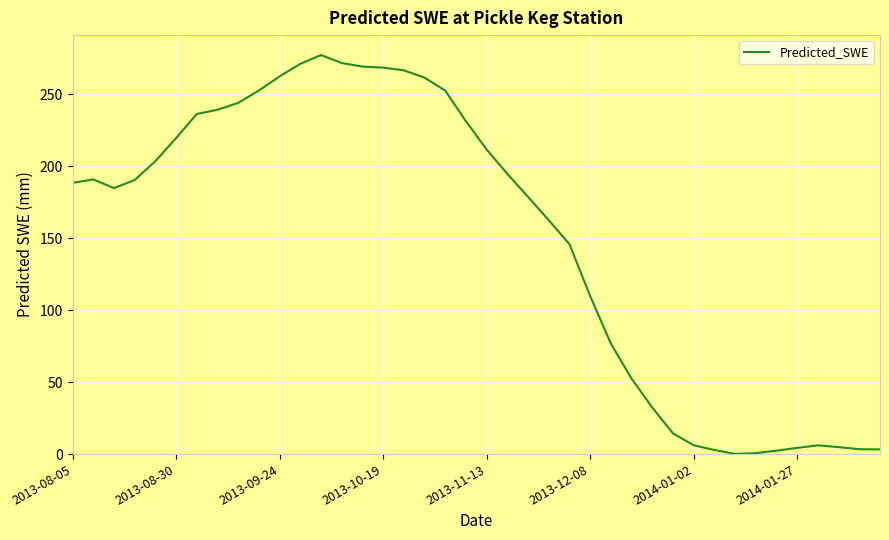

What is the difference between the maximum and minimum values?

277.1